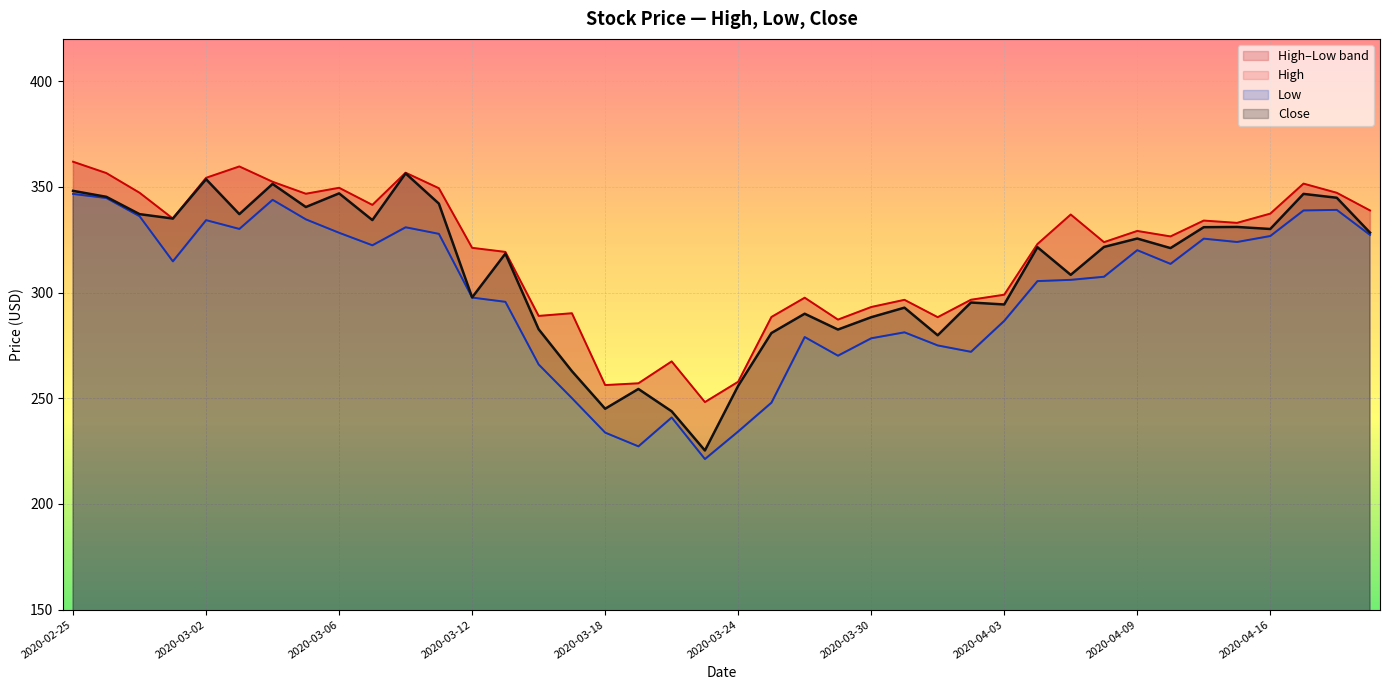

What position from the left is 2020-03-05?

8